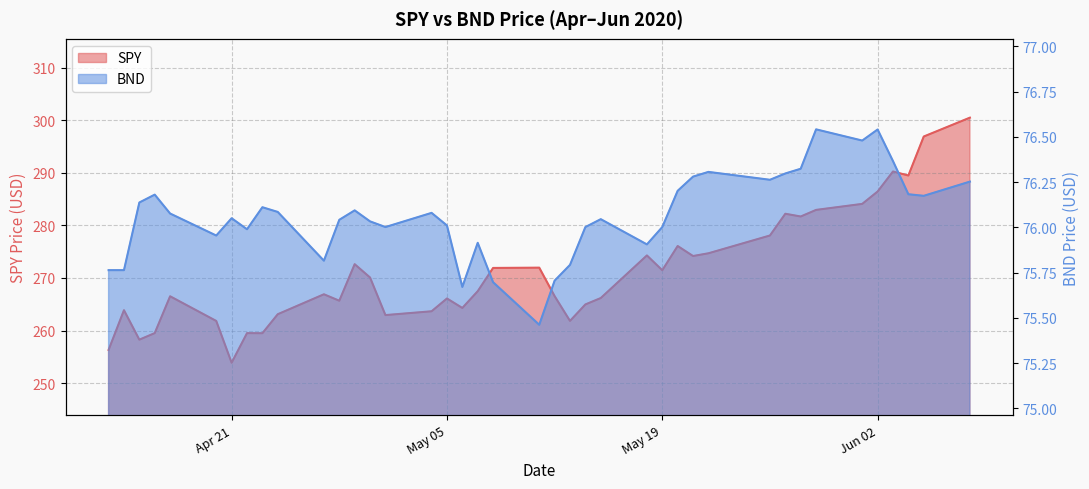

In BND, how many points are higher than both neighbors (excluding endpoints)?

10